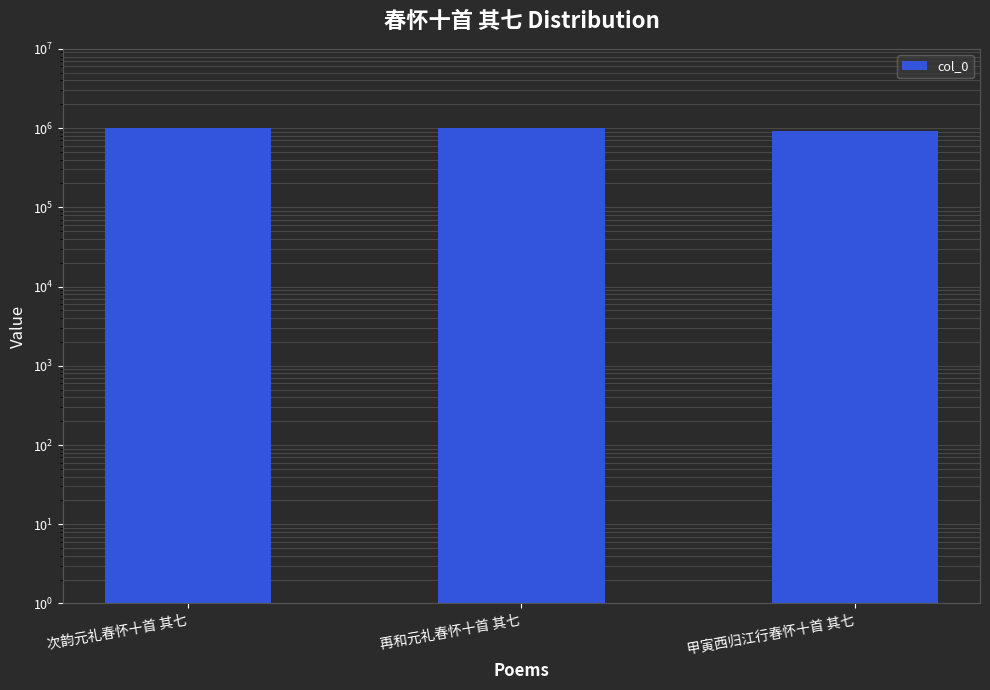

Rank the categories by value from highest to lowest.

次韵元礼春怀十首 其七, 再和元礼春怀十首 其七, 甲寅西归江行春怀十首 其七